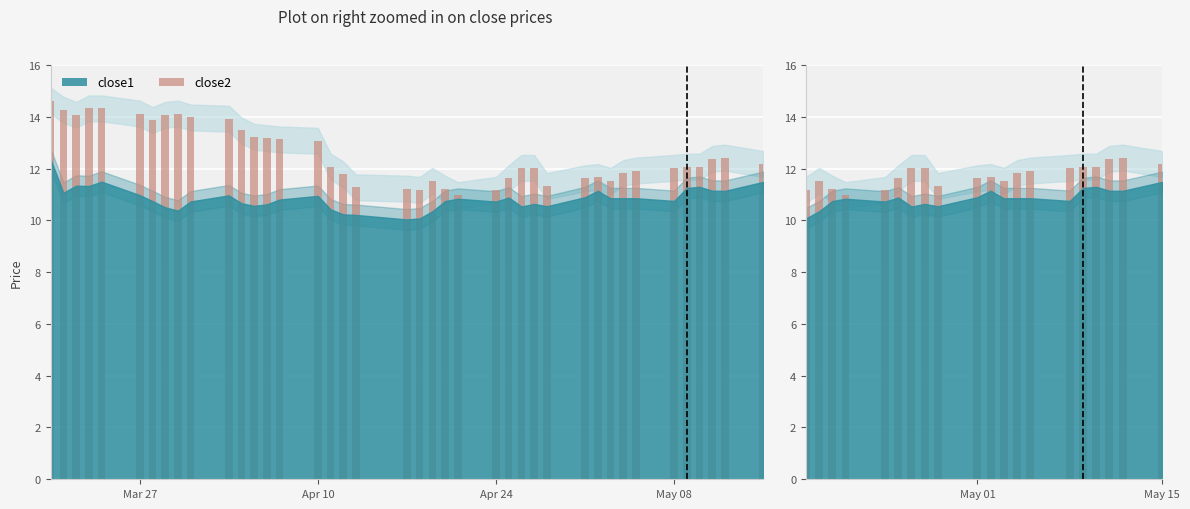

What position from the left is Apr 24?

3